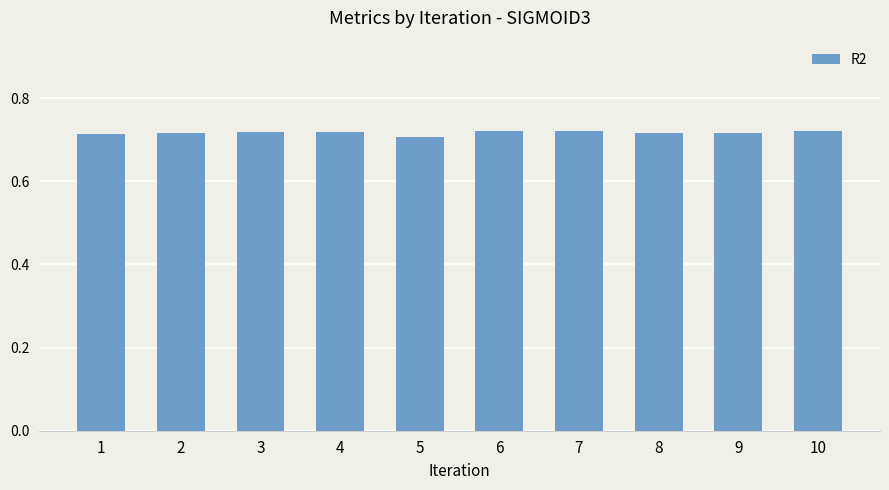

How many values are between 0 and 1?

10